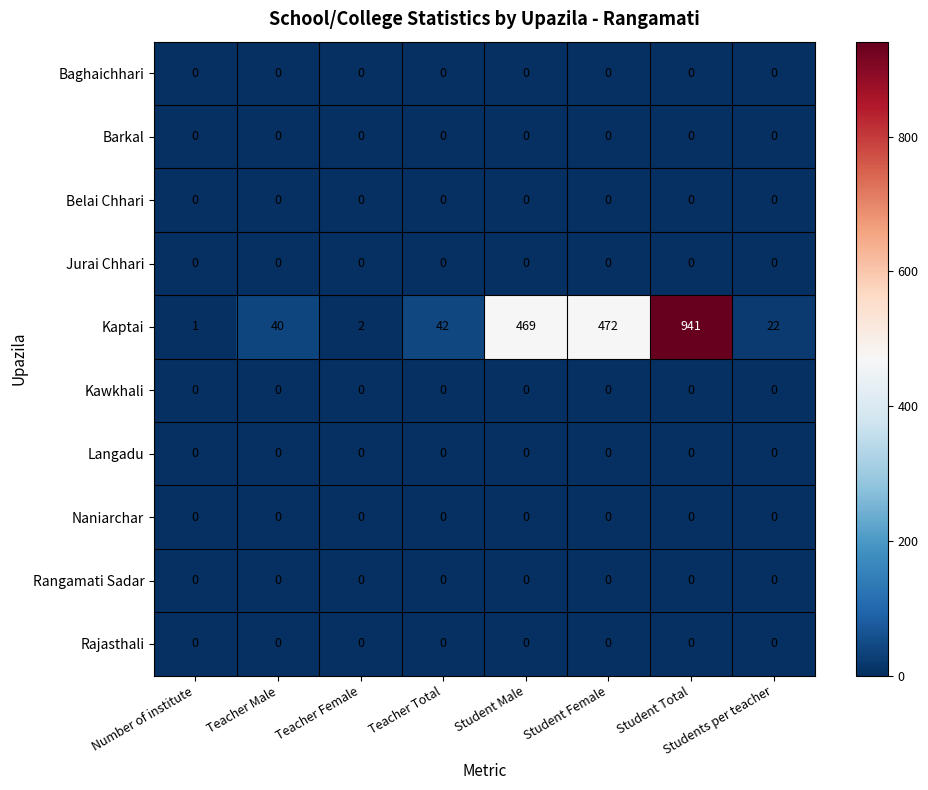

What is the difference between the highest and lowest values at Number of institute?

1